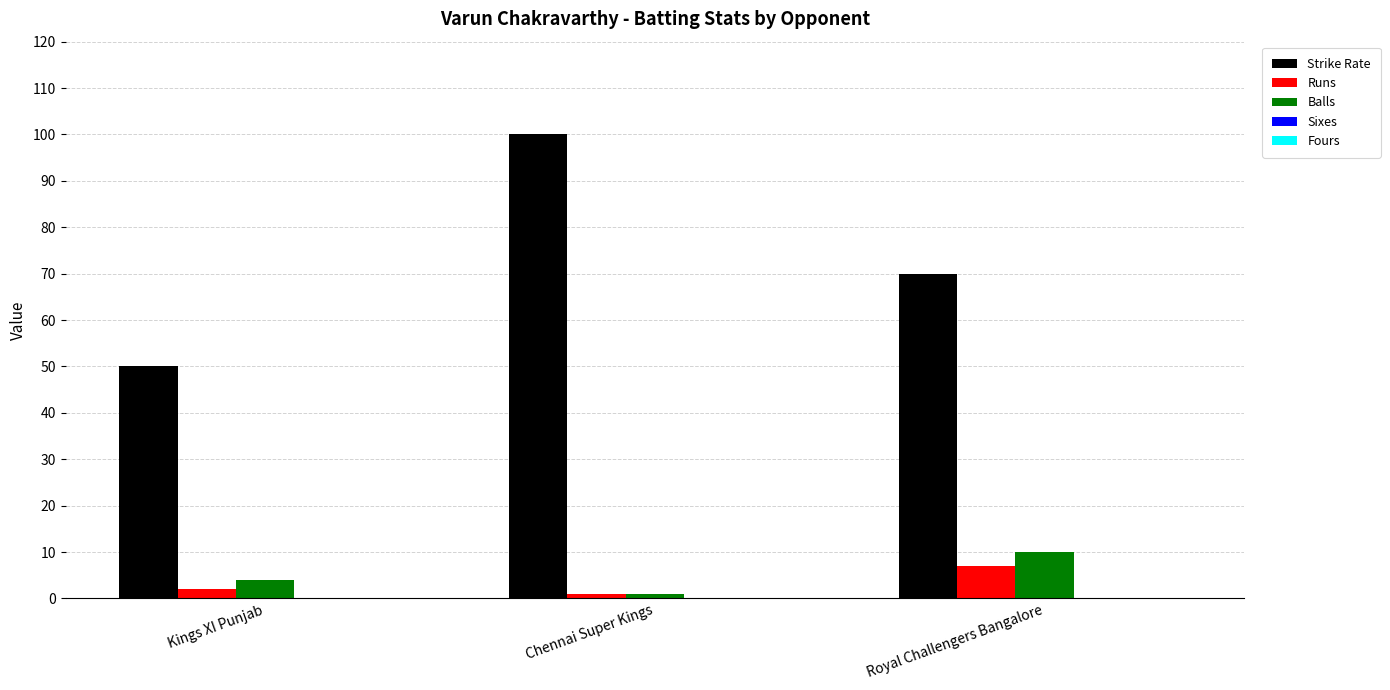

What is the sum of the Strike Rate values at Chennai Super Kings and Kings XI Punjab?

150